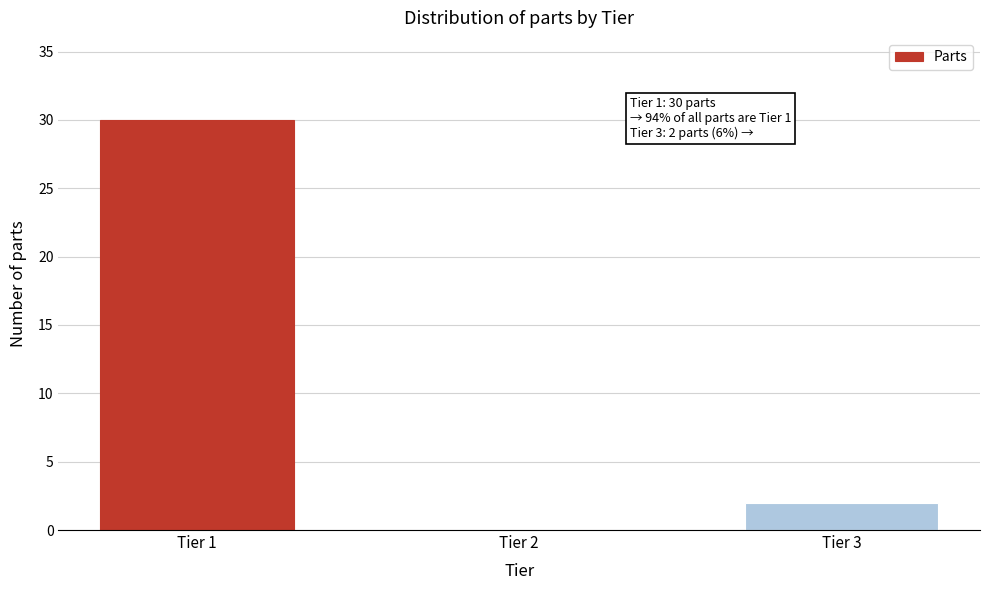

Reading left to right, what are all the values shown in this chart?

Tier 1=30	Tier 2=0	Tier 3=2